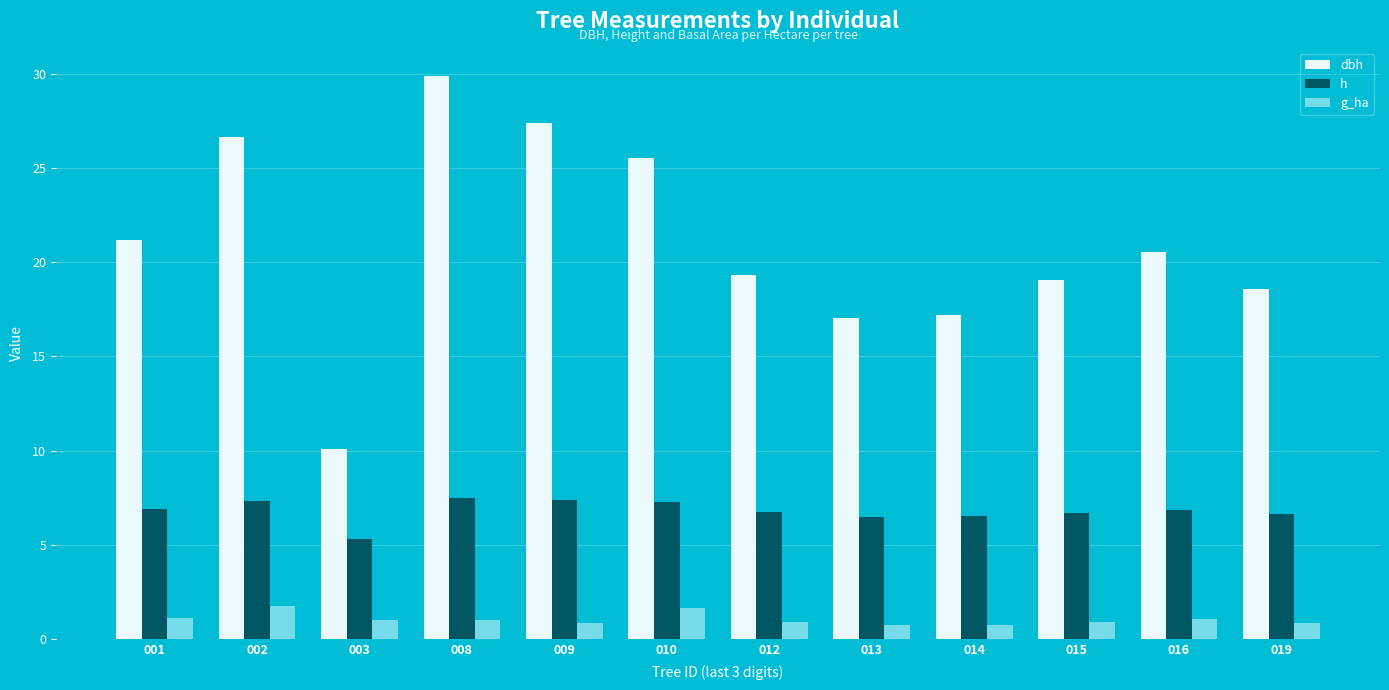

At 003, list the series in order from smallest to largest.

g_ha, h, dbh